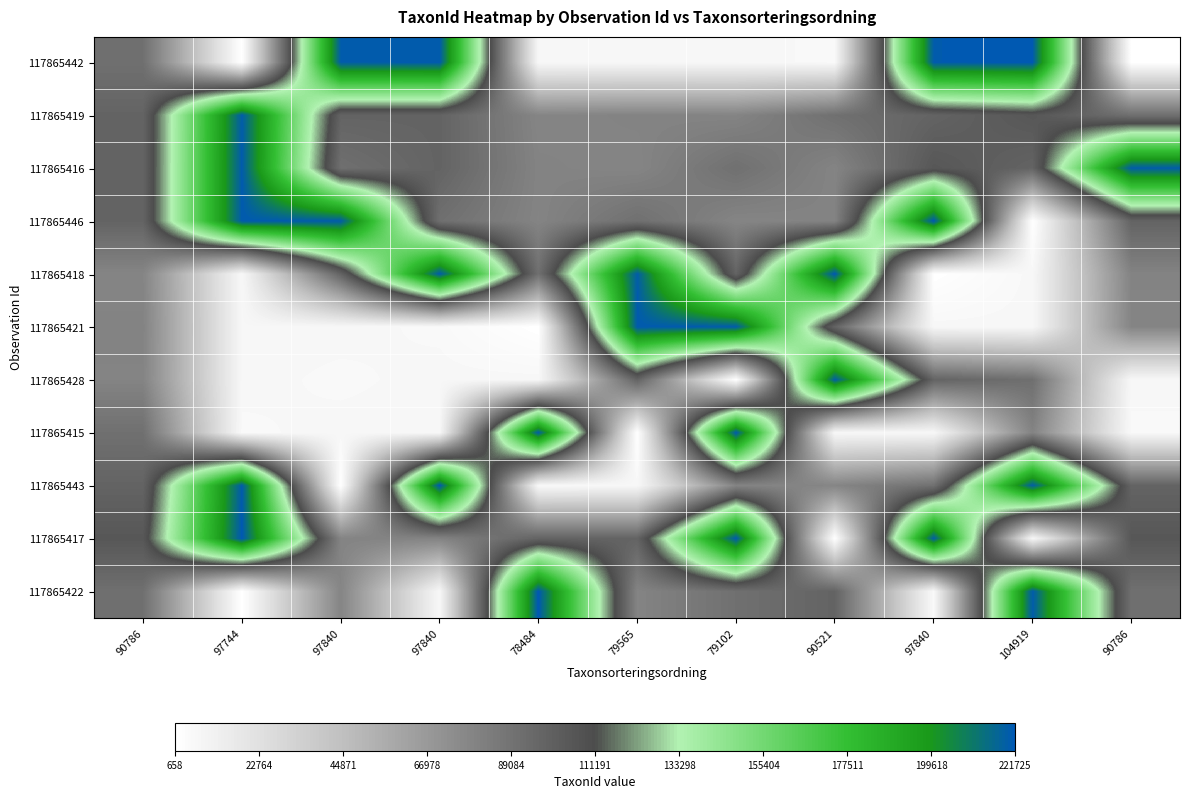

Reading right to left, extract all data points from this chart.

117865442: 90786=0.0	104919=1.0	97840=1.0	90521=0.0	79102=0.0	79565=0.0	78484=0.0	97840=1.0	97840=1.0	97744=0.0	90786=0.4
117865419: 90786=0.4	104919=0.5	97840=0.4	90521=0.4	79102=0.4	79565=0.4	78484=0.4	97840=0.4	97840=0.4	97744=1.0	90786=0.4
117865416: 90786=1.0	104919=0.4	97840=0.5	90521=0.4	79102=0.4	79565=0.4	78484=0.4	97840=0.4	97840=0.4	97744=1.0	90786=0.4
117865446: 90786=0.4	104919=0.0	97840=1.0	90521=0.4	79102=0.4	79565=0.4	78484=0.4	97840=0.4	97840=1.0	97744=1.0	90786=0.4
117865418: 90786=0.4	104919=0.0	97840=0.0	90521=1.0	79102=0.4	79565=1.0	78484=0.4	97840=1.0	97840=0.4	97744=0.0	90786=0.4
117865421: 90786=0.4	104919=0.0	97840=0.0	90521=0.4	79102=1.0	79565=1.0	78484=0.0	97840=0.0	97840=0.0	97744=0.0	90786=0.4
117865428: 90786=0.0	104919=0.4	97840=0.4	90521=1.0	79102=0.0	79565=0.4	78484=0.0	97840=0.0	97840=0.0	97744=0.0	90786=0.4
117865415: 90786=0.0	104919=0.4	97840=0.0	90521=0.0	79102=1.0	79565=0.0	78484=1.0	97840=0.0	97840=0.0	97744=0.0	90786=0.4
117865443: 90786=0.4	104919=1.0	97840=0.4	90521=0.4	79102=0.4	79565=0.0	78484=0.0	97840=1.0	97840=0.0	97744=1.0	90786=0.4
117865417: 90786=0.5	104919=0.0	97840=1.0	90521=0.0	79102=1.0	79565=0.4	78484=0.4	97840=0.4	97840=0.4	97744=1.0	90786=0.5
117865422: 90786=0.4	104919=1.0	97840=0.0	90521=0.4	79102=0.4	79565=0.4	78484=1.0	97840=0.0	97840=0.4	97744=0.0	90786=0.4